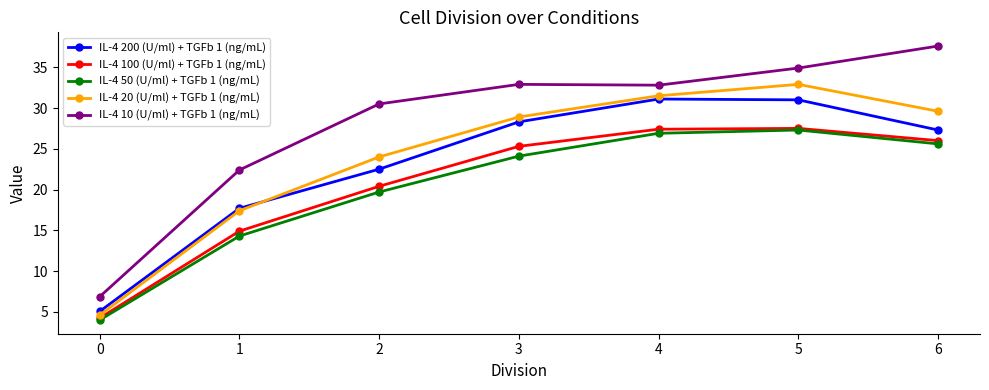

Which category has the highest value in the IL-4 20 (U/ml) + TGFb 1 (ng/mL) series?

5